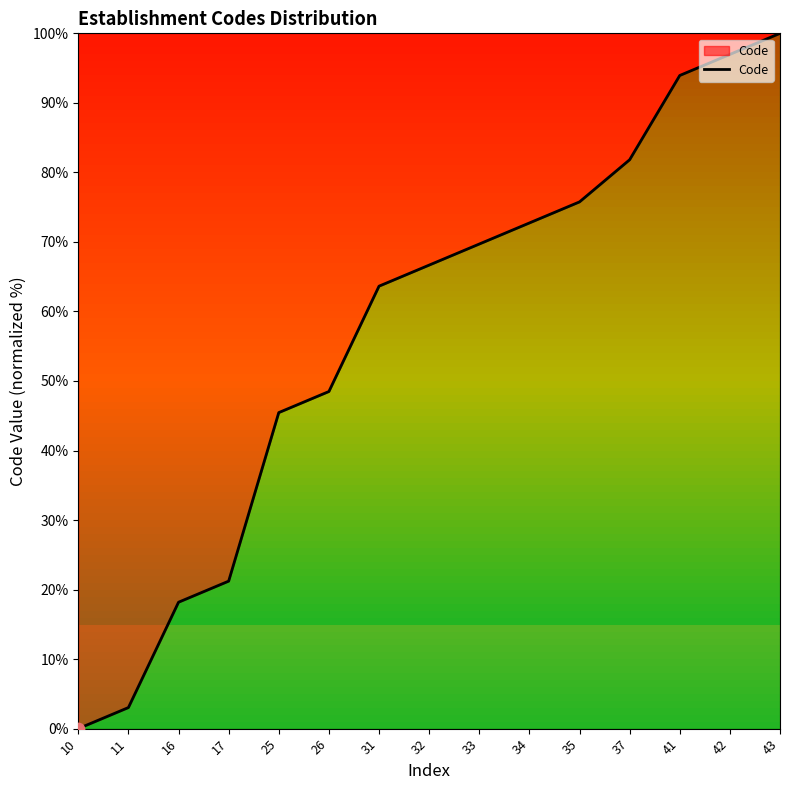

What is the change in value from 34 to 41?

+21.2